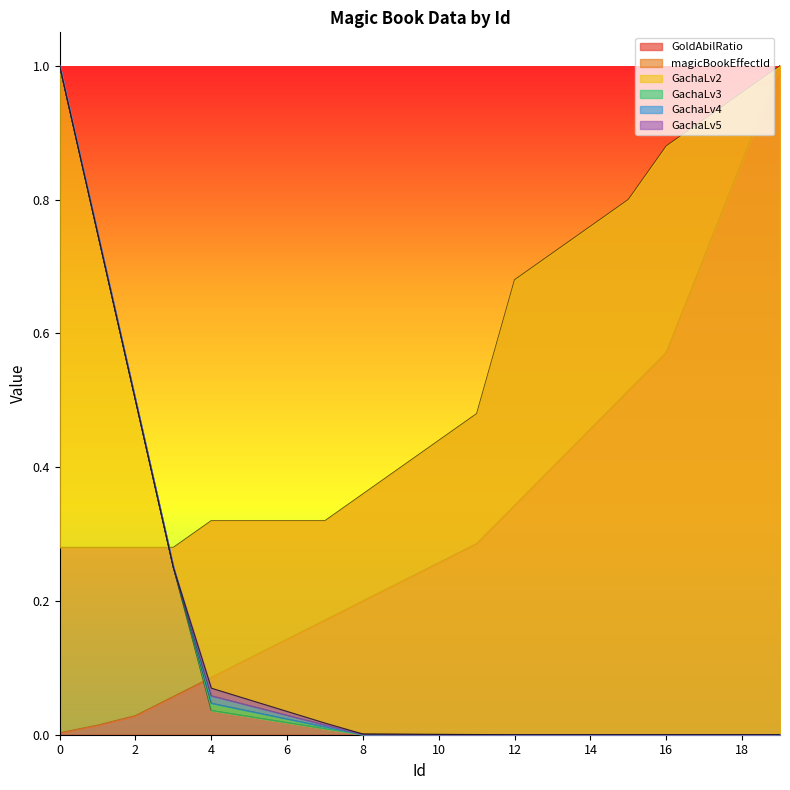

What is the highest value of the GoldAbilRatio series?

1.0